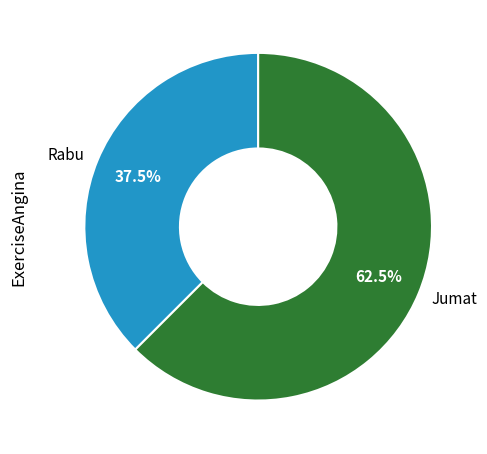

Approximately how many times larger is the value at Jumat compared to Rabu?

1.7